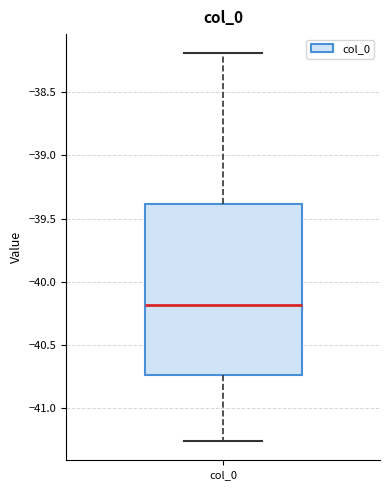

Read this box plot against the y-axis: the position of the median line, the range covered by the box, and the ends of both whiskers. The values are not printed on the chart, so give them approximately, as read against the axis.

median -40.20, box -40.75 to -39.40, whiskers -41.25 to -38.20